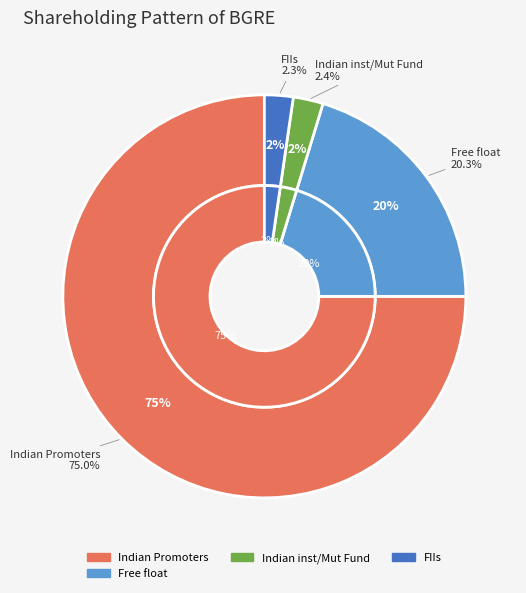

True or false: FIIs accounts for 1% of the total.

False